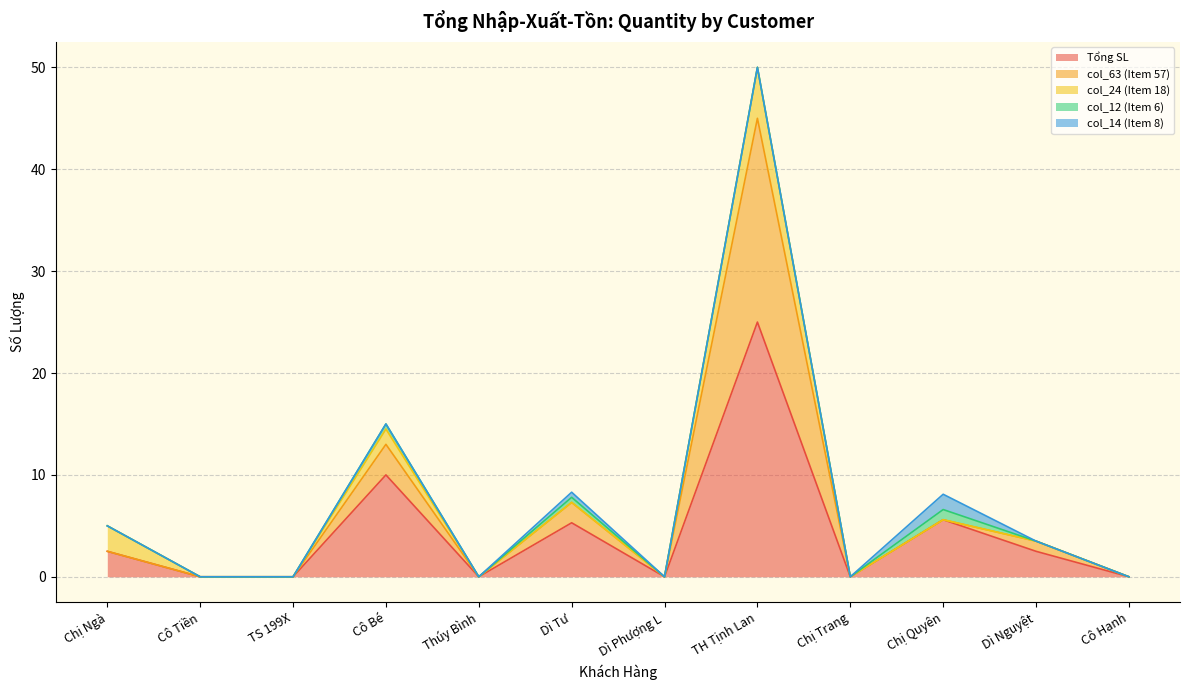

At which label is col_24 (Item 18) closest to 2?

Chị Ngà